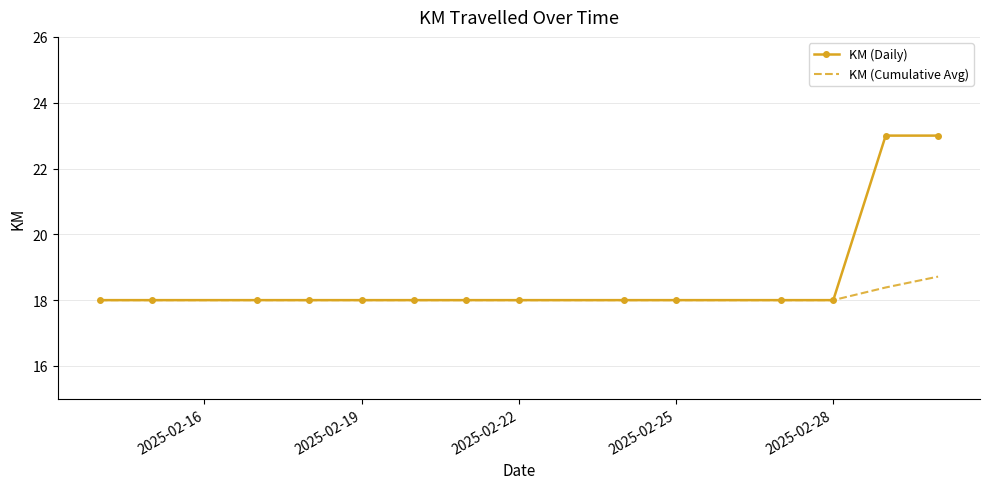

Reading left to right, extract all data points from this chart.

KM (Daily): 18.0	18.0	18.0	18.0	18.0	18.0	18.0	18.0	18.0	18.0	18.0	18.0	23.0	23.0
KM (Cumulative Avg): 18.0	18.0	18.0	18.0	18.0	18.0	18.0	18.0	18.0	18.0	18.0	18.0	18.4	18.7